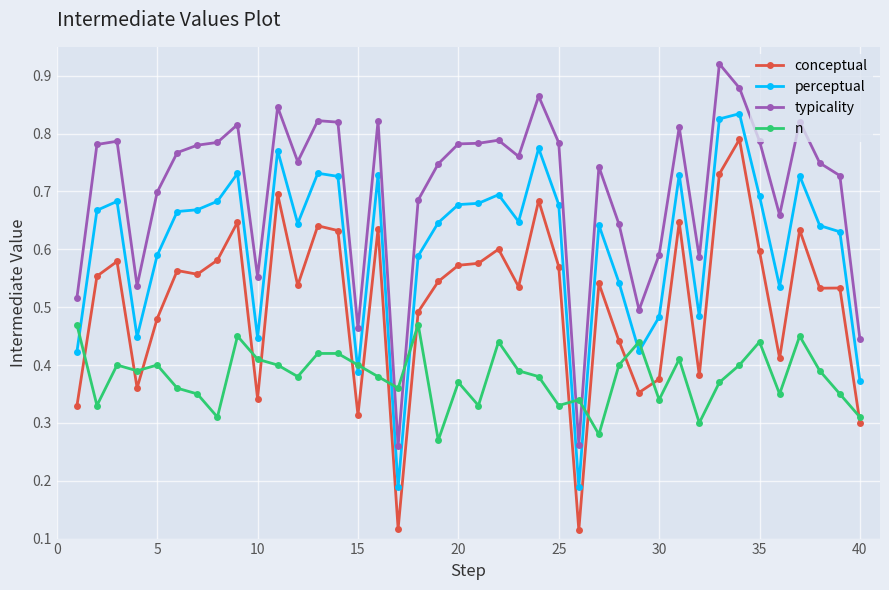

List the series in order of their overall mean, highest first.

typicality, perceptual, conceptual, n